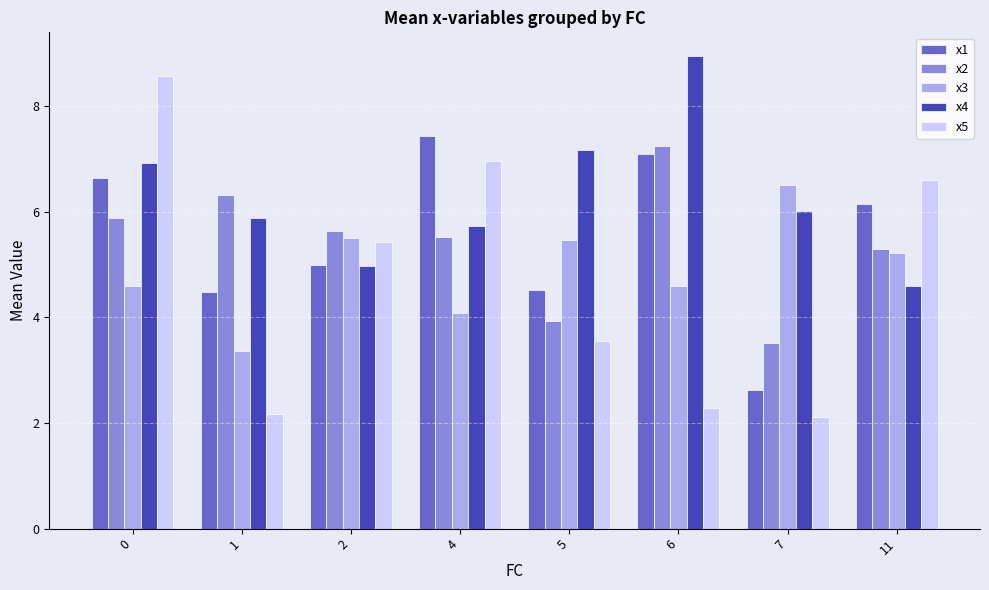

True or false: x1 has a value of 10.6 at 6.

False